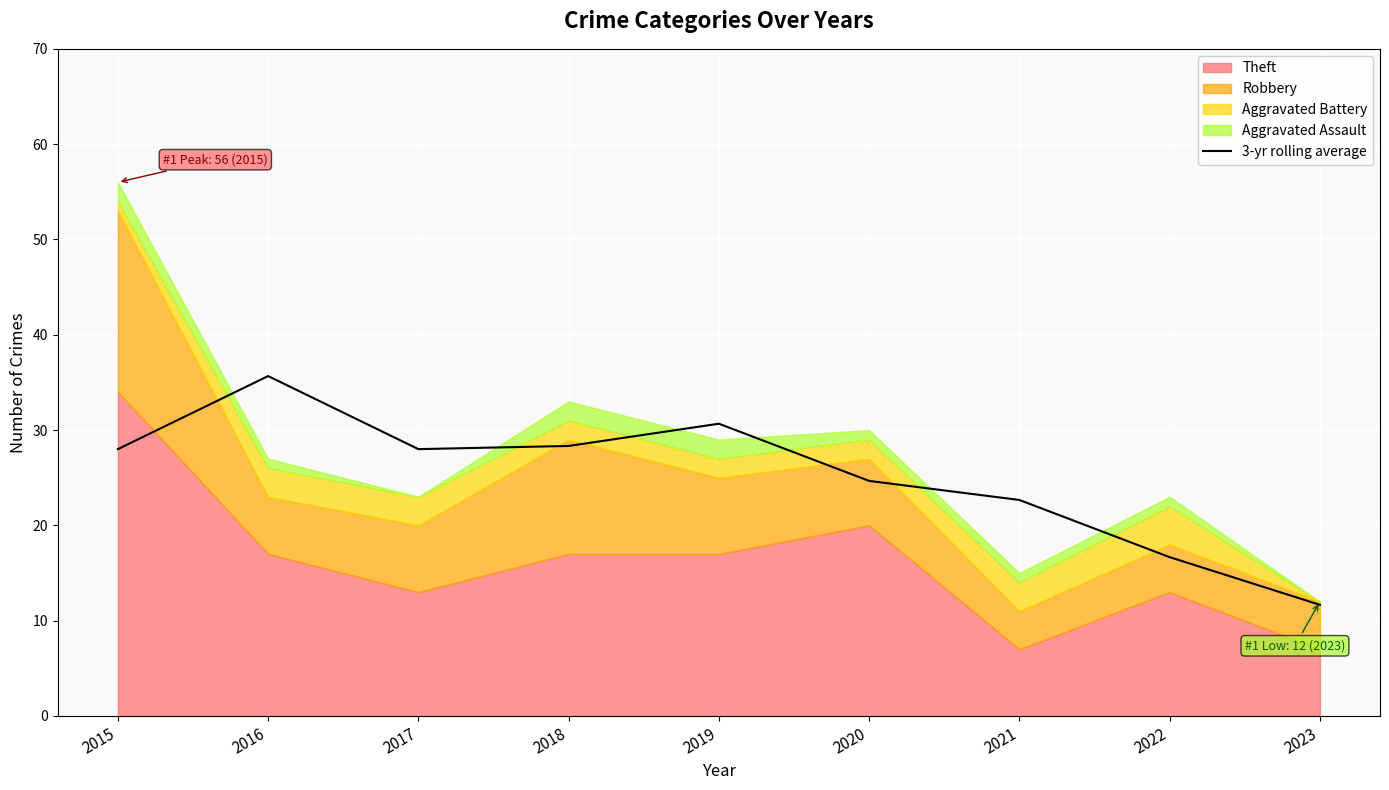

What is the difference between the values at 2023 and 2018?

16.7